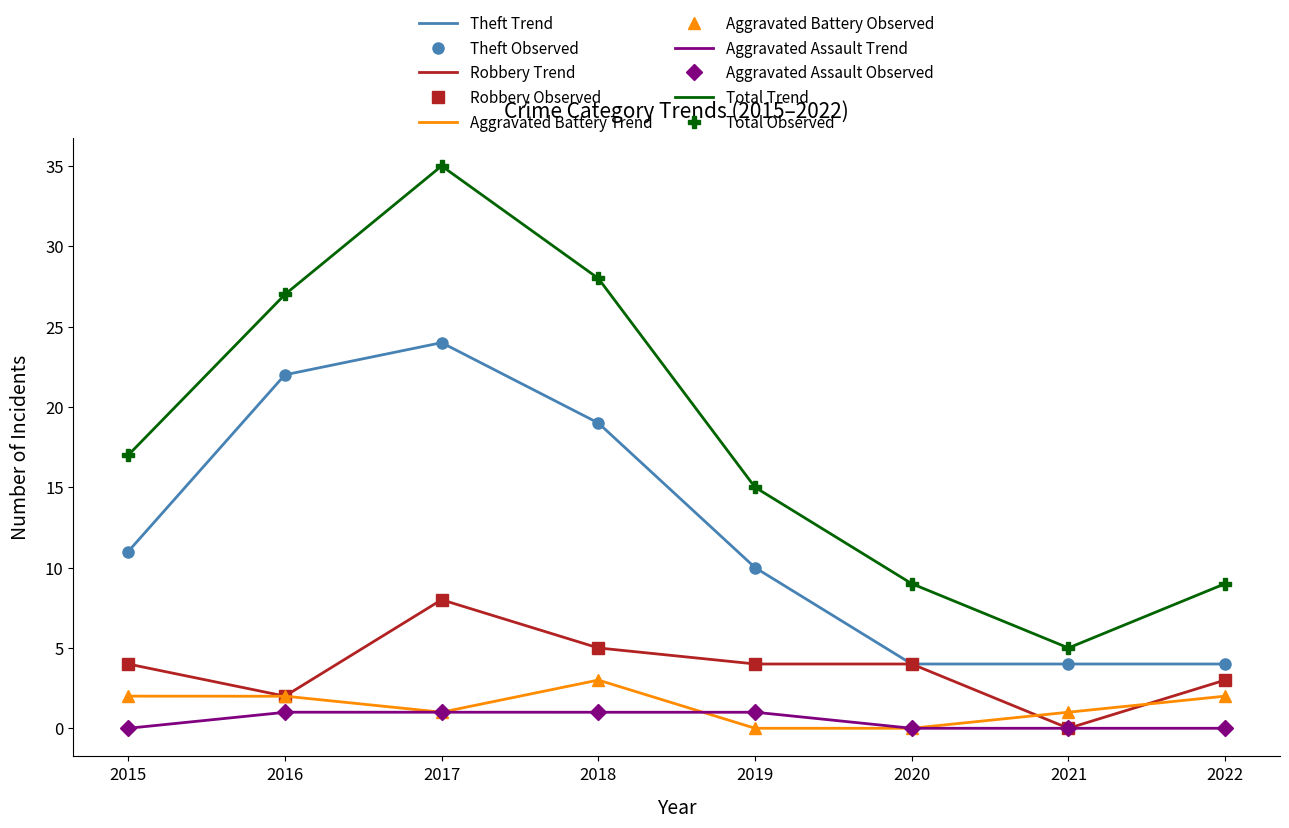

What is the total value across all series at 2019?

30